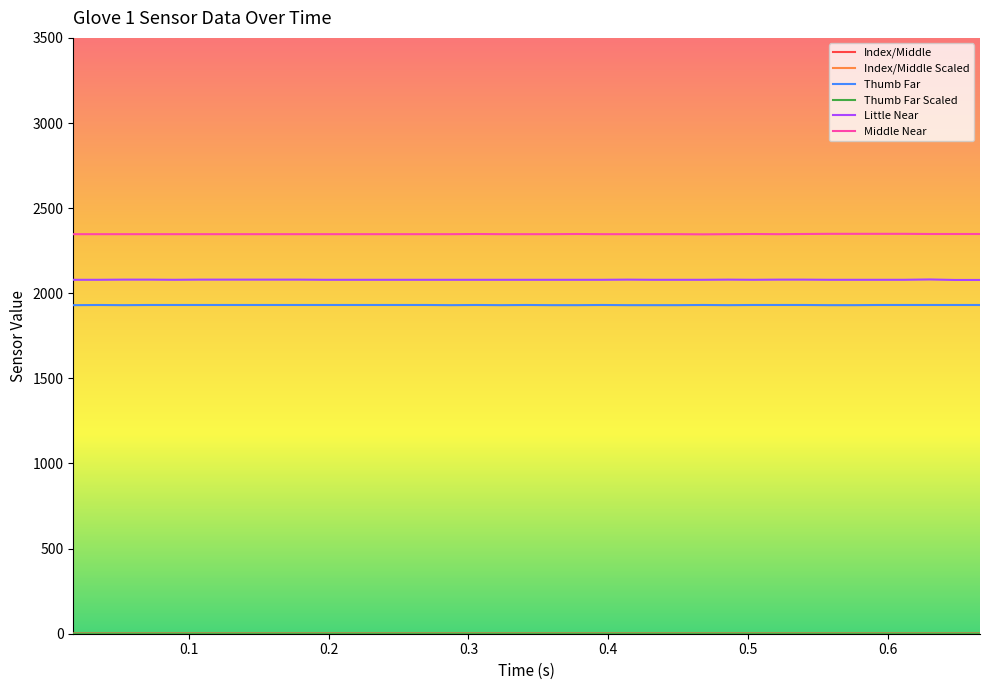

Does the chart have visible grid lines?

No